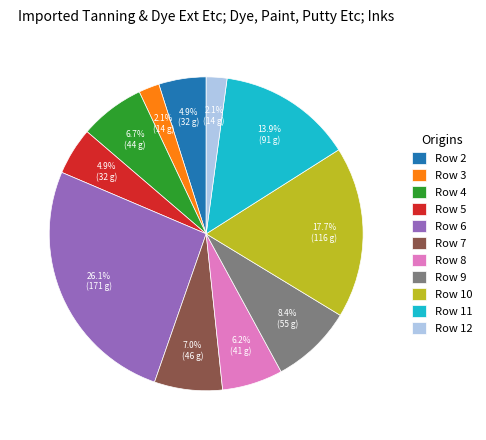

The Row 5 slice represents 13% of the pie. True or false?

False